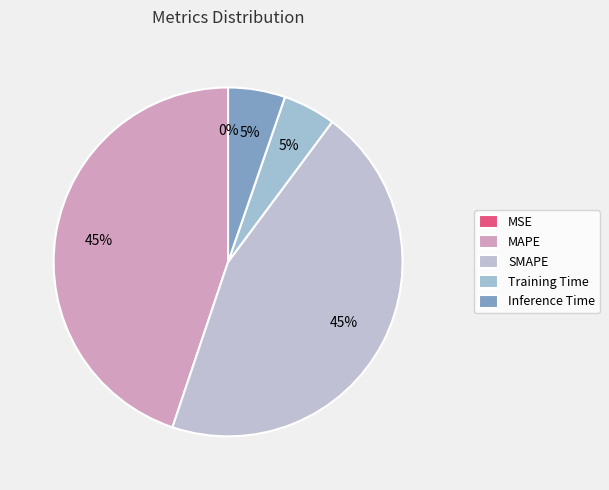

Rank the categories by value from lowest to highest.

MSE, Training Time, Inference Time, MAPE, SMAPE